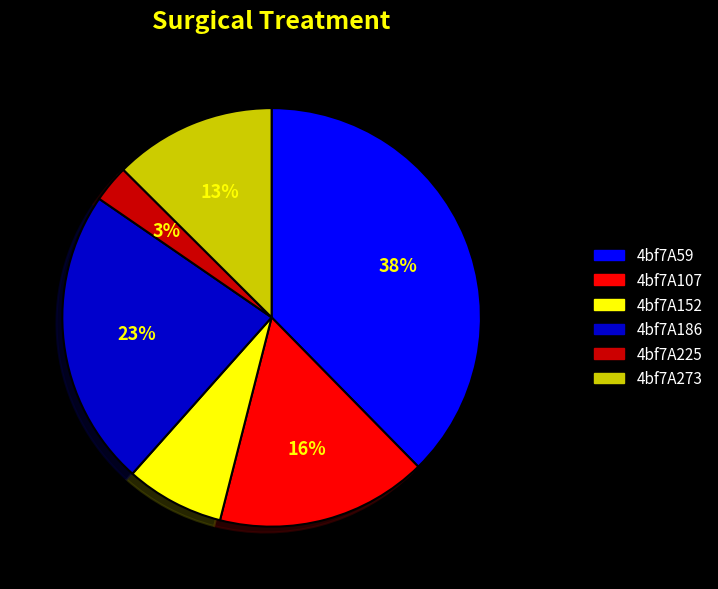

Do 4bf7A152 and 4bf7A225 together represent more than half of the pie?

No